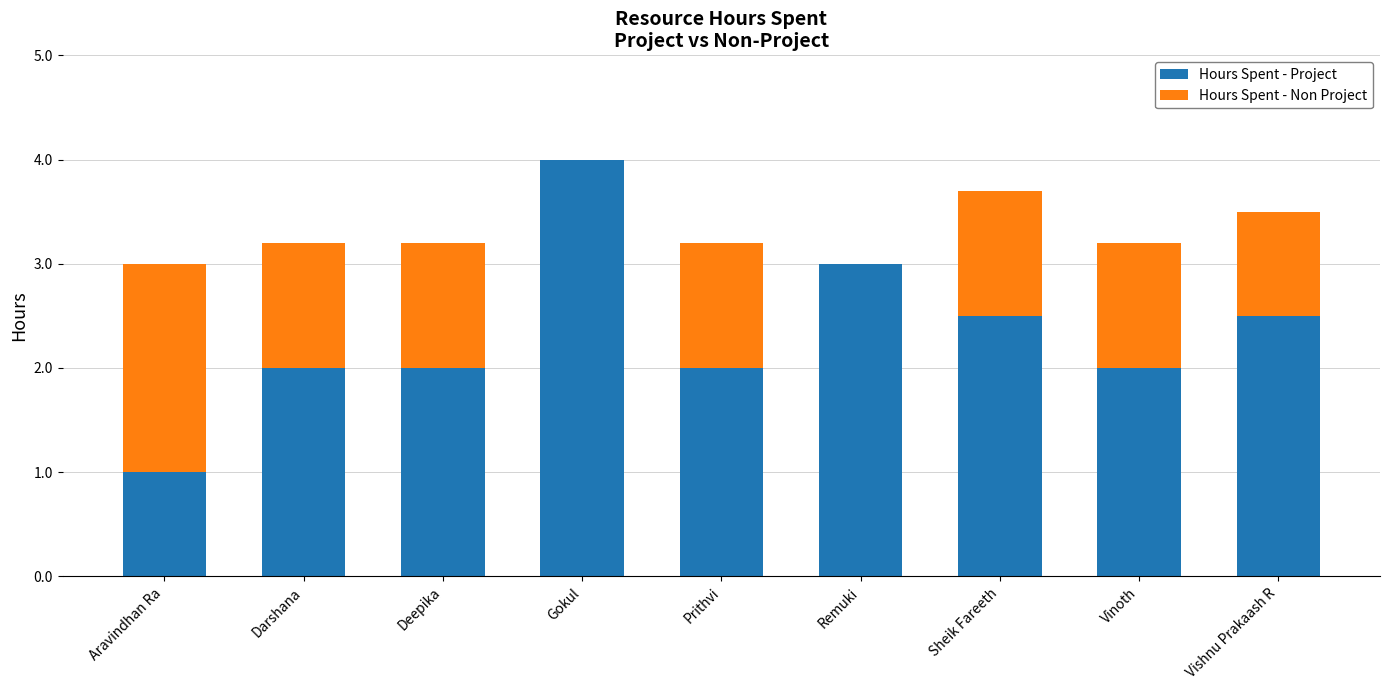

Are the bars grouped side by side (vs. stacked)?

No